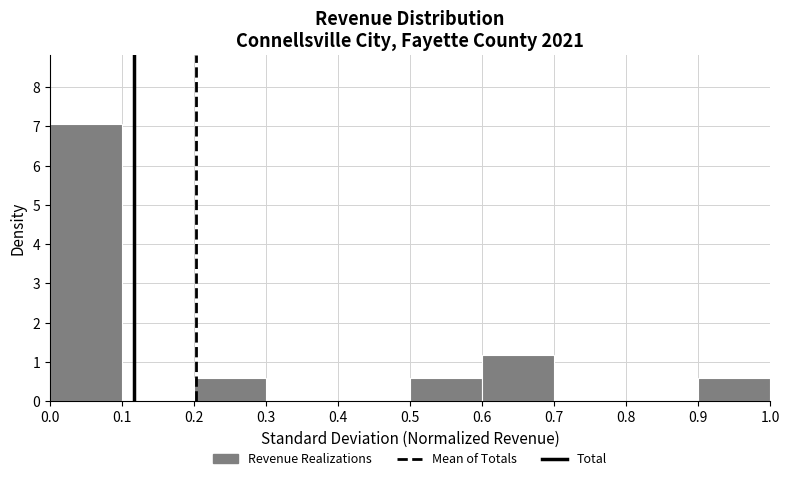

Reading left to right, transcribe this chart: for each bar, give the range it covers on the x-axis and its height. The values are not printed on the chart, so give them approximately, as read against the axis.

0.0 to 0.1: 7.1
0.1 to 0.2: 0
0.2 to 0.3: 0.6
0.3 to 0.4: 0
0.4 to 0.5: 0
0.5 to 0.6: 0.6
0.6 to 0.7: 1.2
0.7 to 0.8: 0
0.8 to 0.9: 0
0.9 to 1.0: 0.6